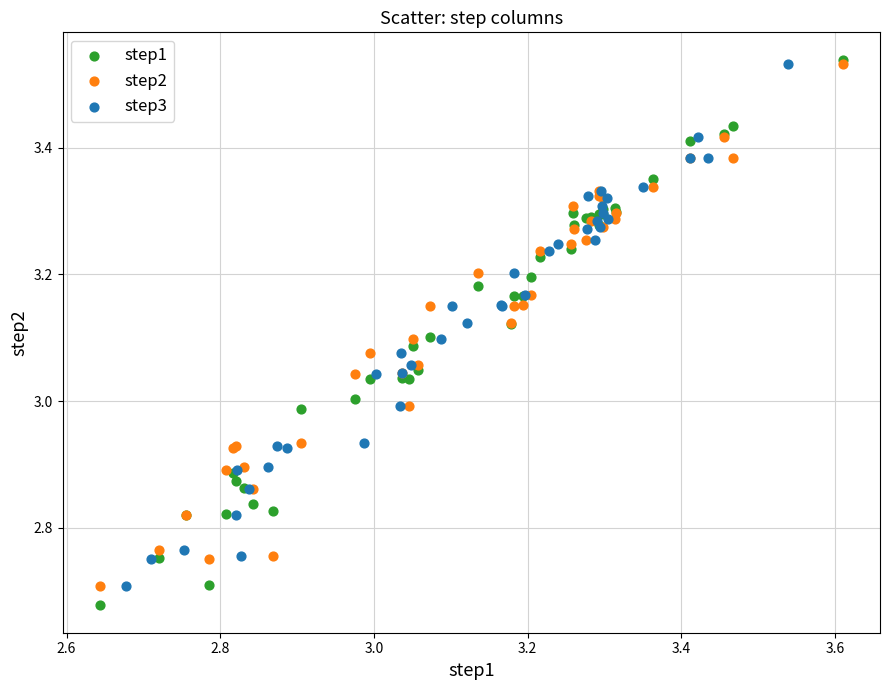

Which series has the widest spread of Y values?

step1